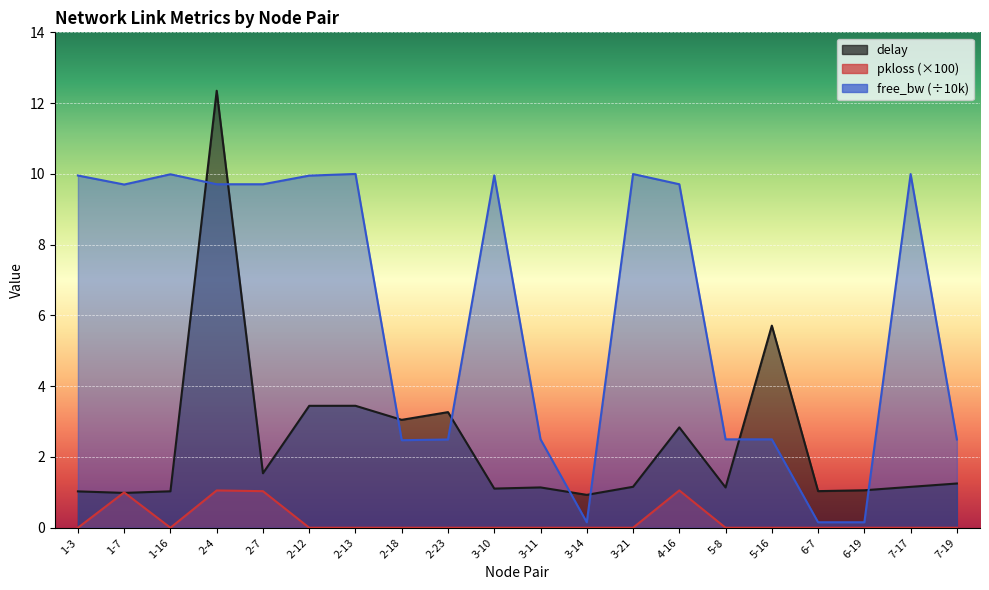

Which category has the lowest value in the pkloss_scaled series?

1-3